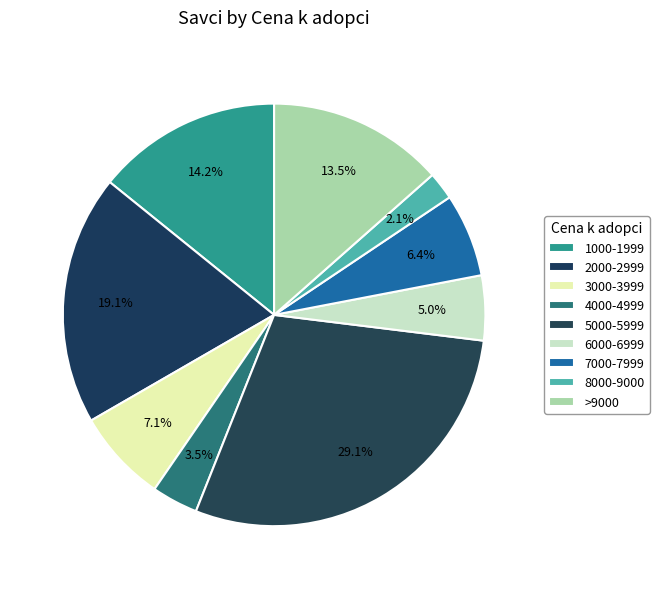

Is it true that 4000-4999 is 4% of the pie?

True